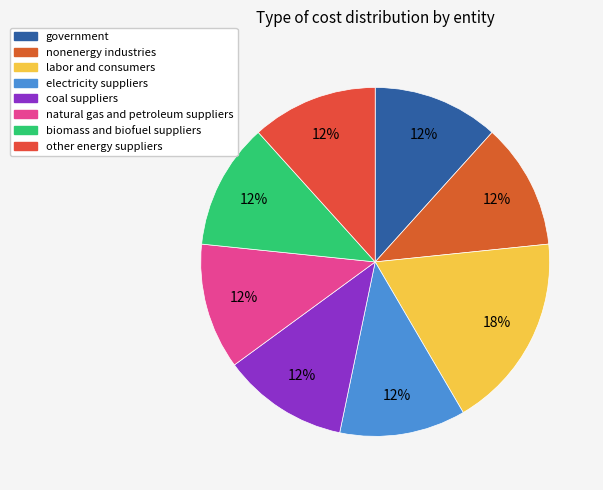

To the nearest percent, what percentage of the pie is government?

12%